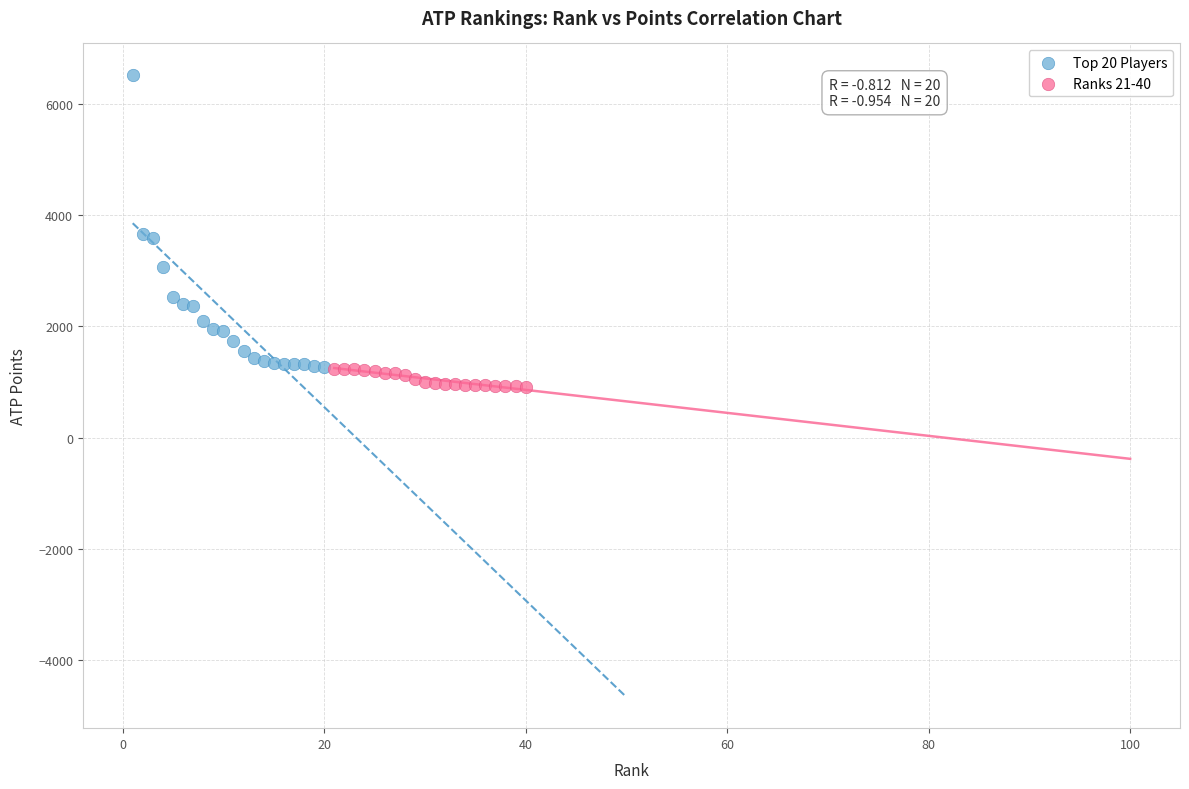

Which series has the largest Y range (max minus min)?

Top 20 Players